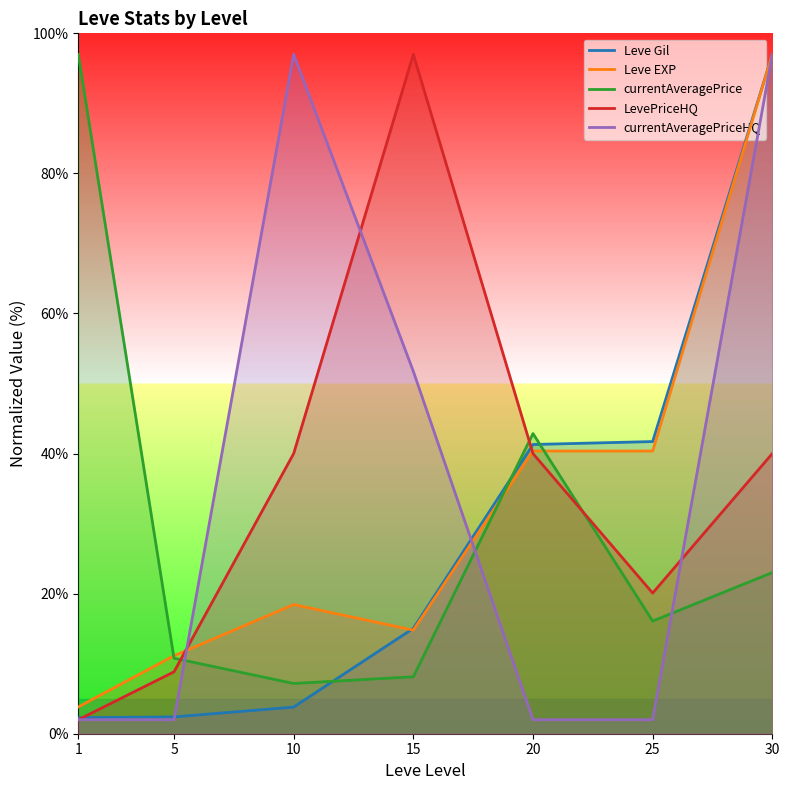

What is the difference between the LevePriceHQ values at 1 and 5?

6.8